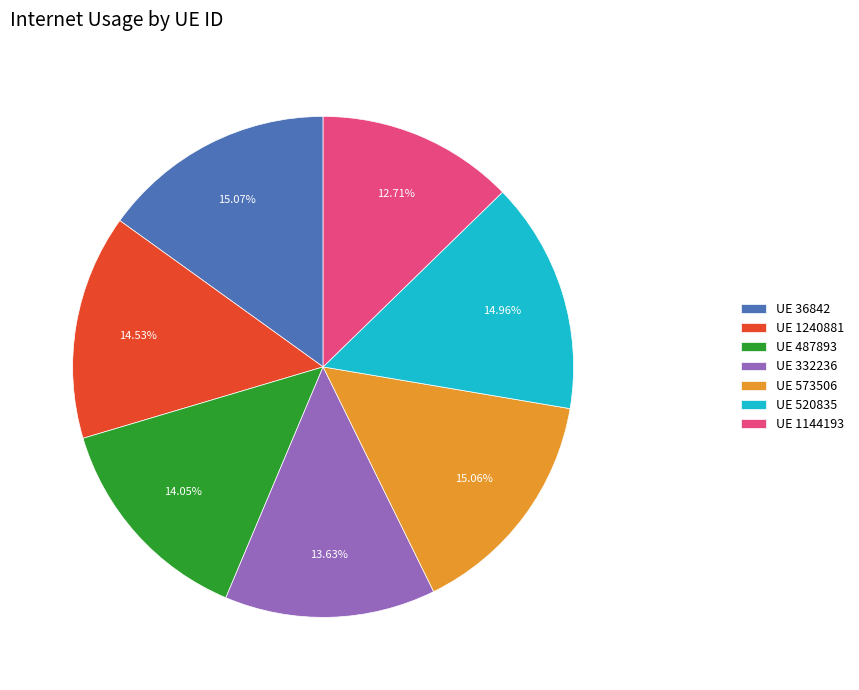

Is the sum of UE 1144193 and UE 332236 greater than half?

No